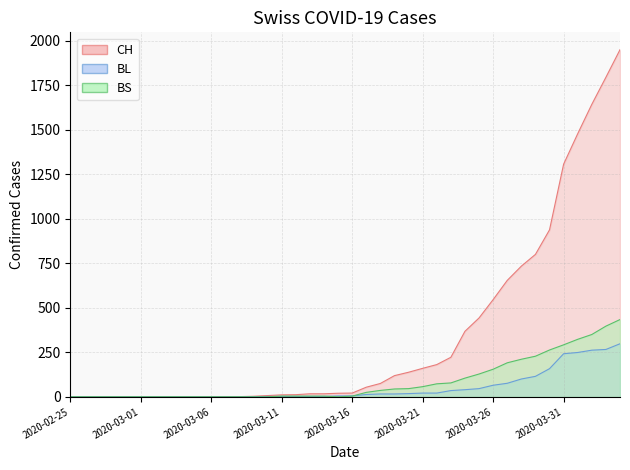

What is the label of the 28th point from the left?

2020-03-23